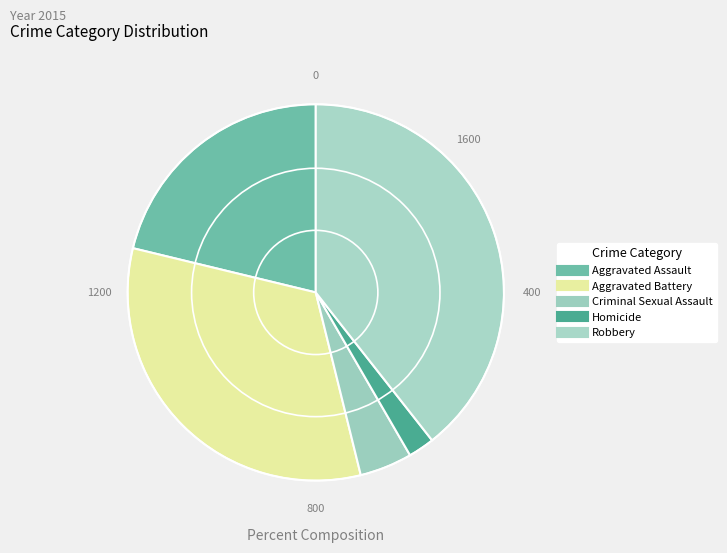

To the nearest percent, what is the combined percentage of Criminal Sexual Assault and Aggravated Assault?

26%